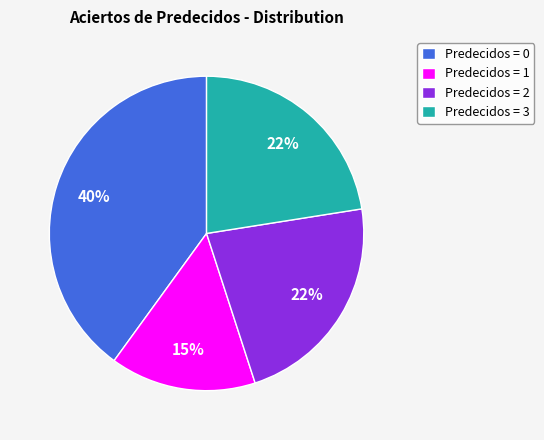

Is there a majority slice in this chart?

No